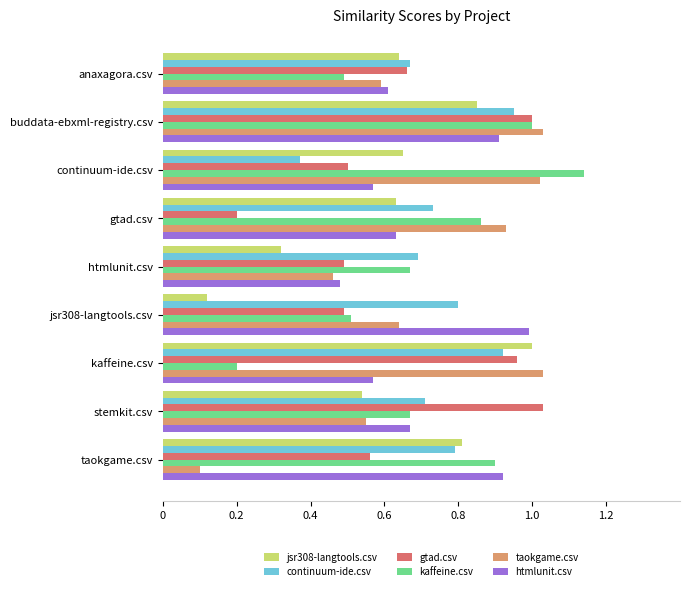

What is the sum of the kaffeine.csv values at gtad.csv and buddata-ebxml-registry.csv?

1.9